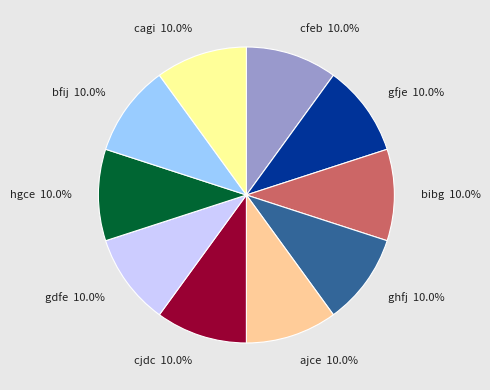

Is it true that cjdc is 20% of the pie?

False